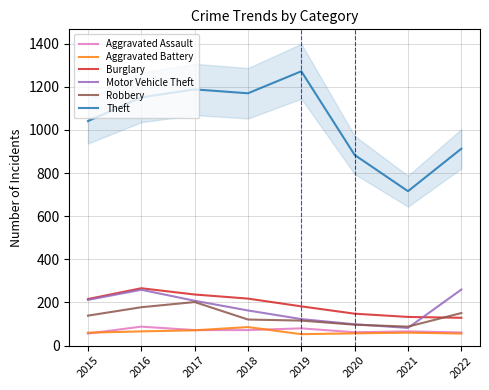

What is the difference between the second highest and second lowest values in the Motor Vehicle Theft series?

160